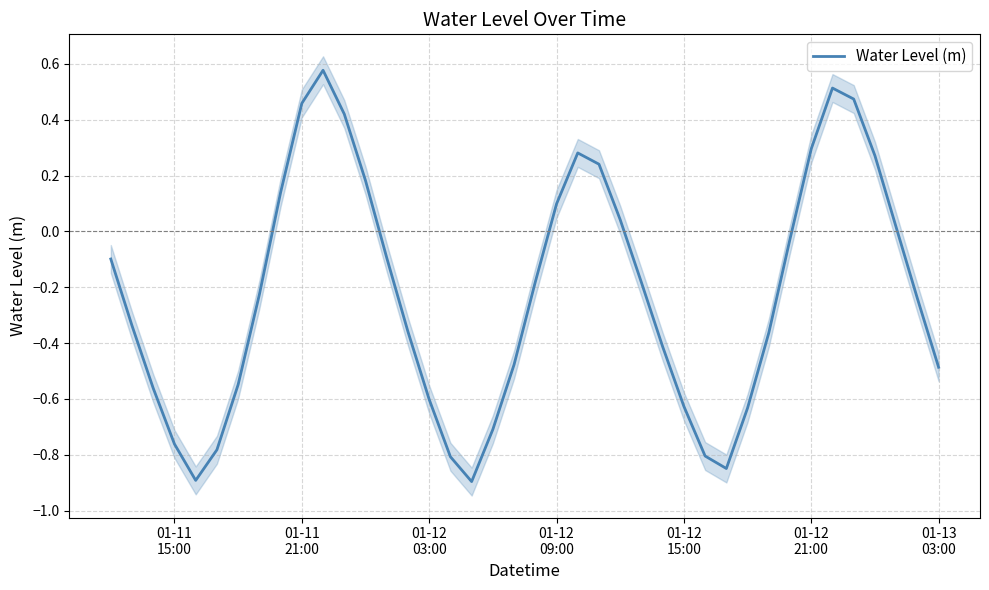

How many lines are shown in the chart?

1